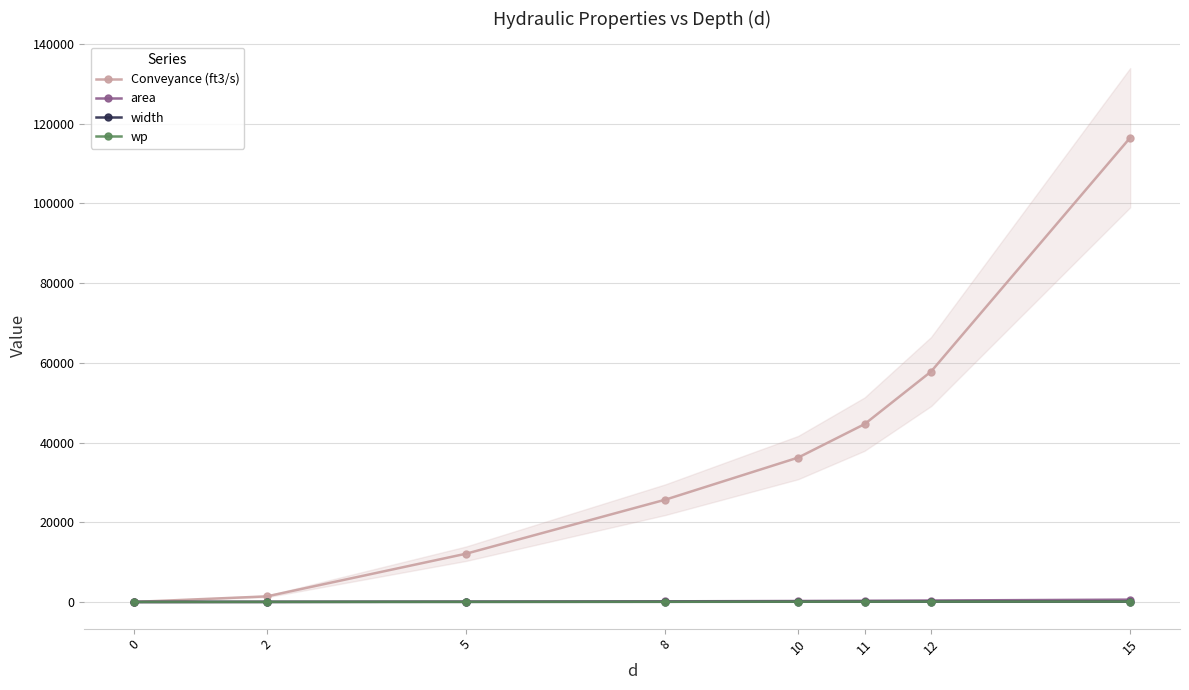

Which has a higher value, 10 or 0?

10